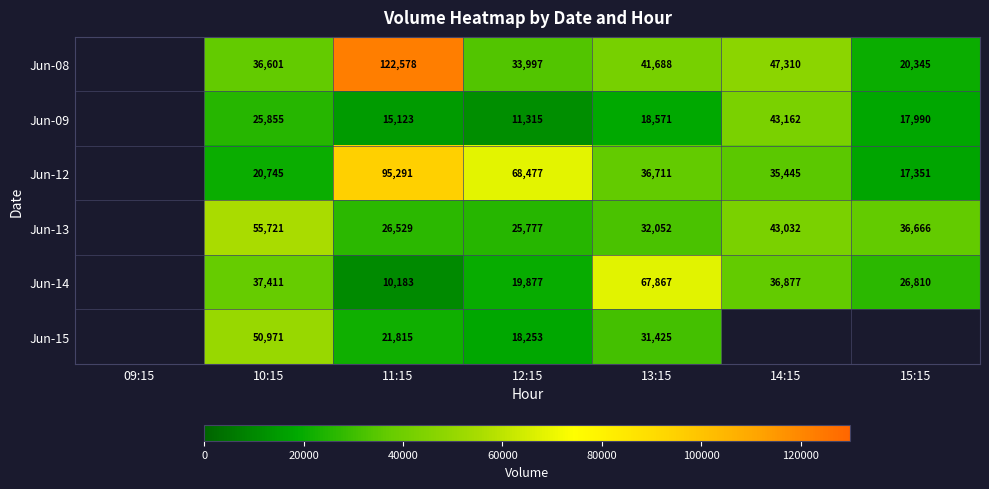

Rank the series at 11:15 from lowest to highest value.

Jun-14, Jun-09, Jun-15, Jun-13, Jun-12, Jun-08